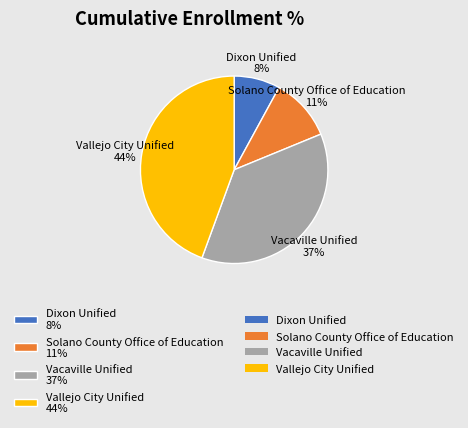

True or false: Vacaville Unified accounts for 23% of the total.

False